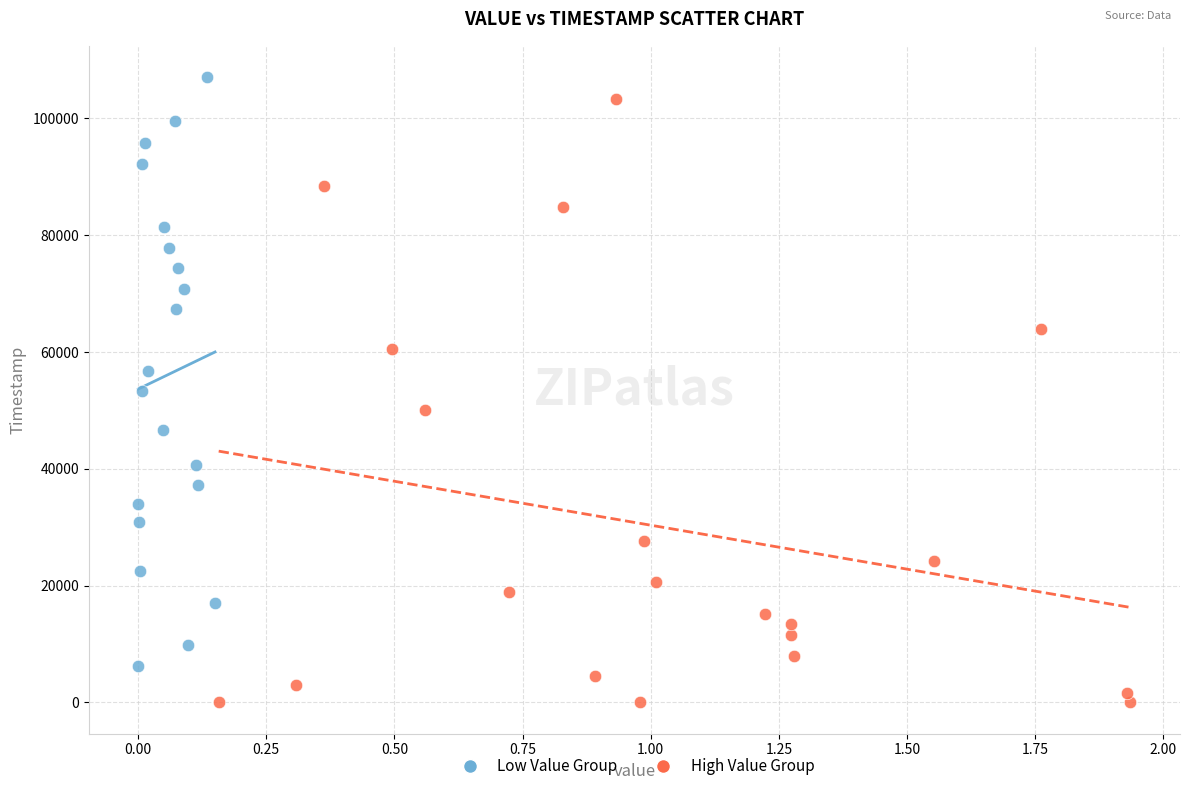

Which series reaches the minimum Y coordinate?

High Value Group